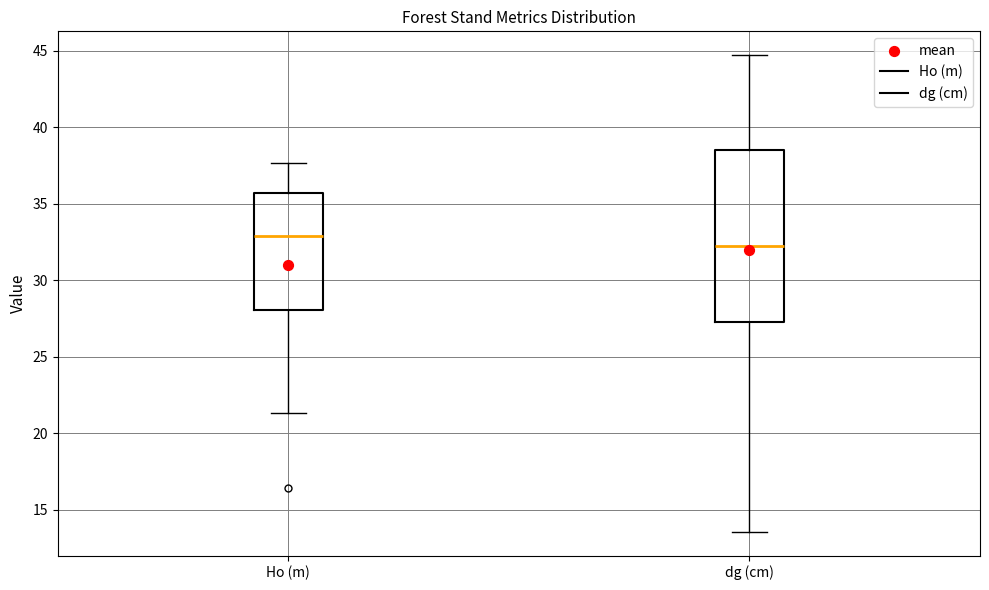

Which box's median line is the highest?

Ho (m)